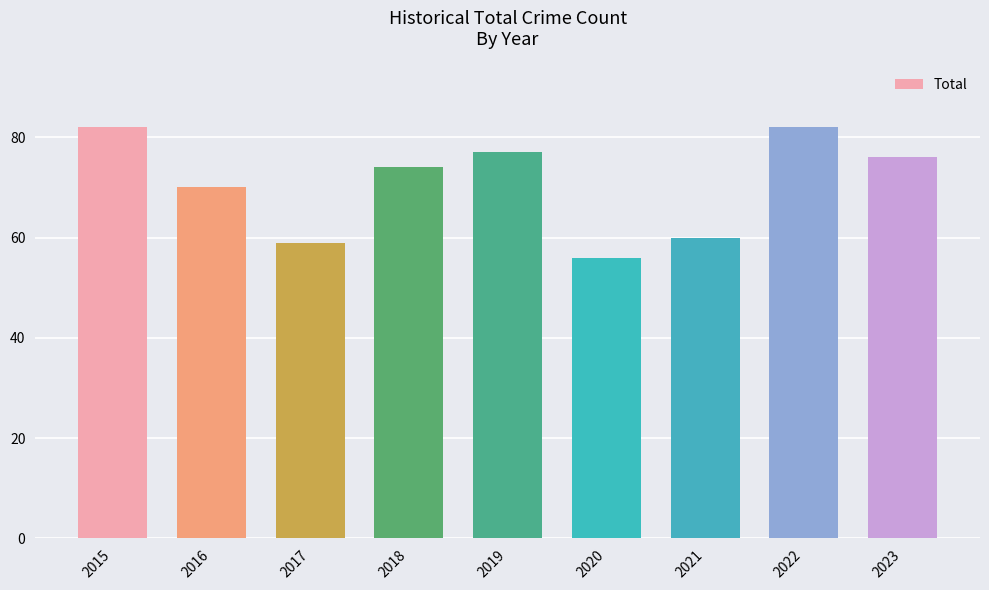

What is the difference between the maximum and minimum values?

26